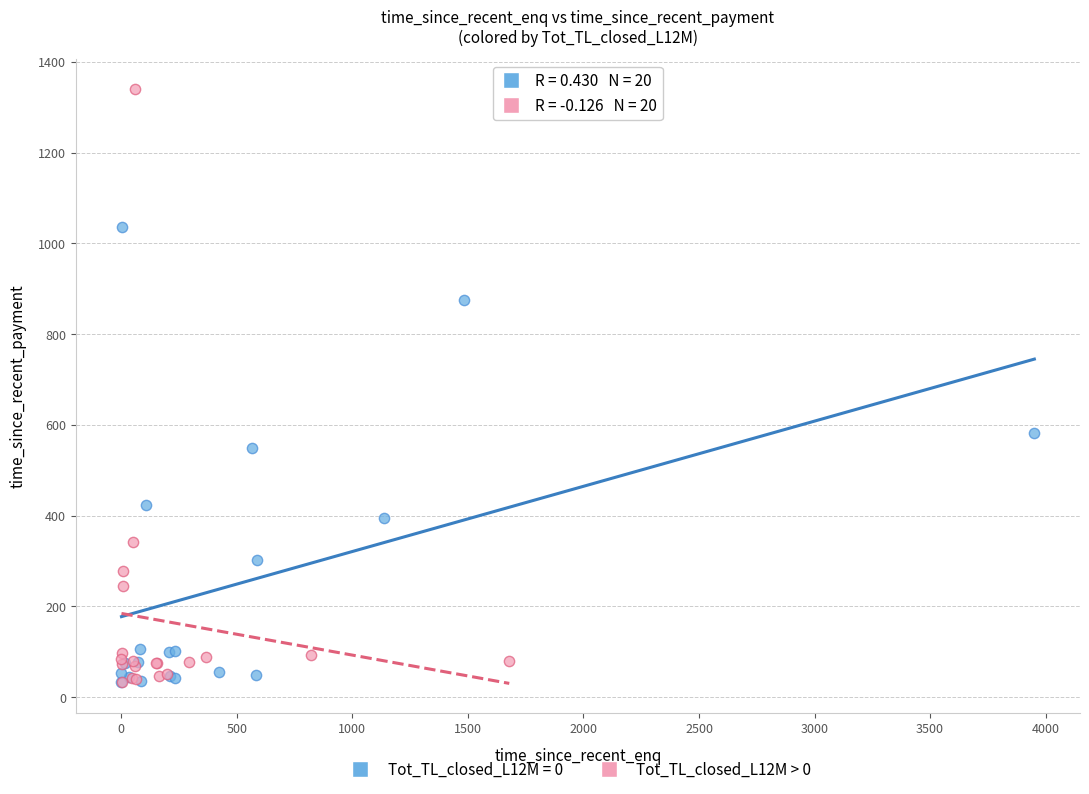

Which series has the widest spread of Y values?

Tot_TL_closed_L12M > 0